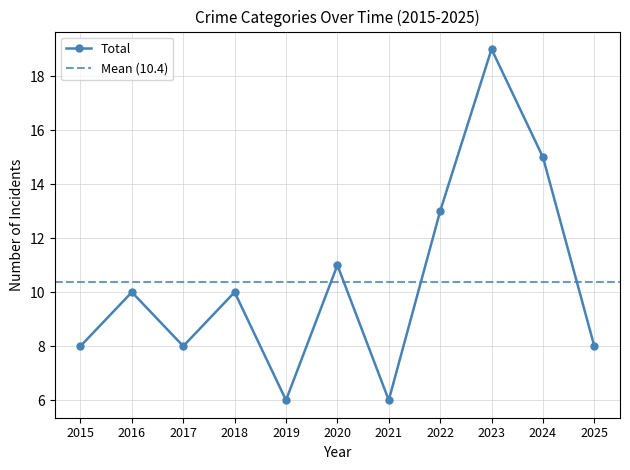

What is the greatest value displayed?

19